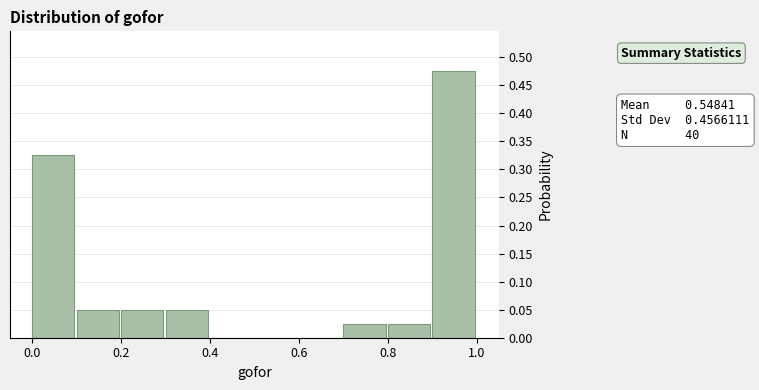

Over which range of the x-axis is the bar tallest?

0.9 to 1.0